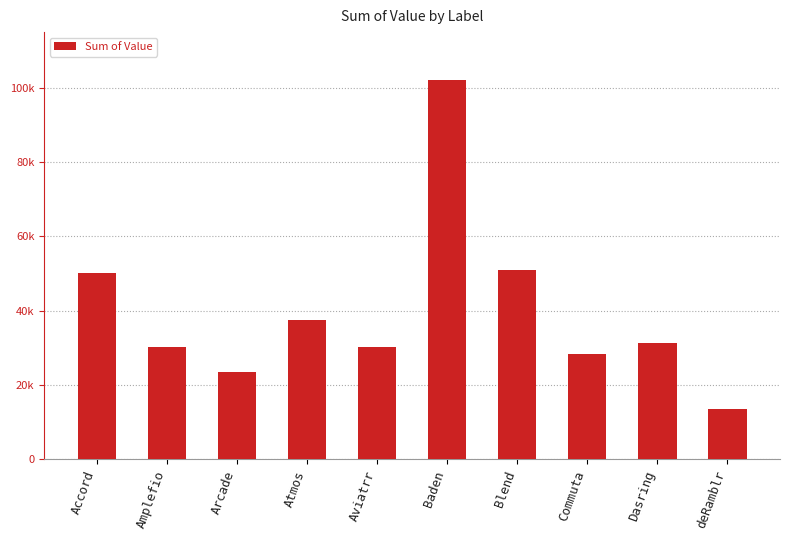

List the labels in order of value, largest first.

Baden, Blend, Accord, Atmos, Dasring, Aviatrr, Amplefio, Commuta, Arcade, deRamblr